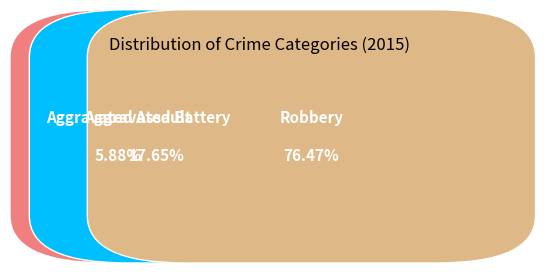

Which category has the smallest portion of the pie?

Aggravated Assault